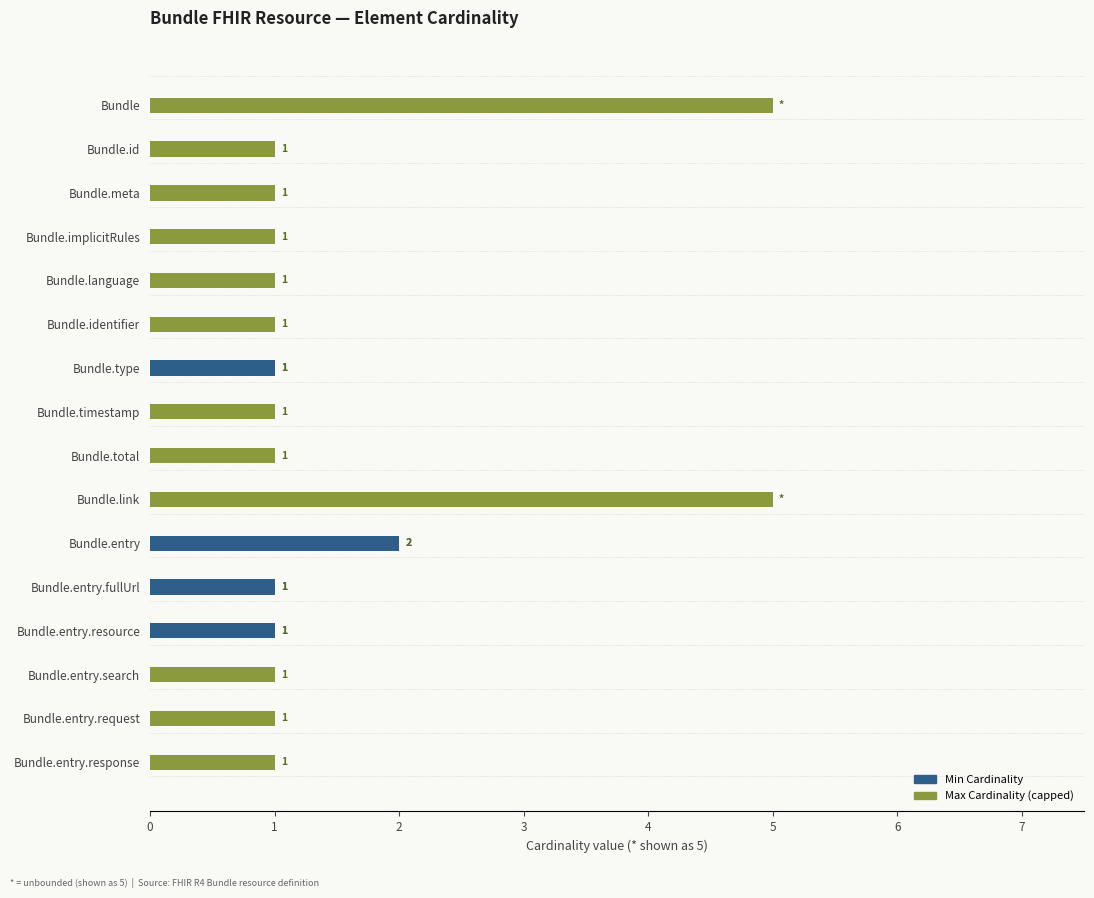

What is the spread (max minus min) of values at Bundle.entry.response?

1